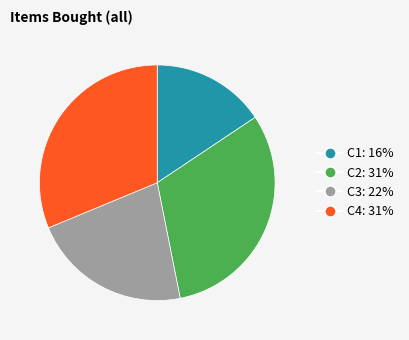

Is it true that C4: 31% is 39% of the pie?

False